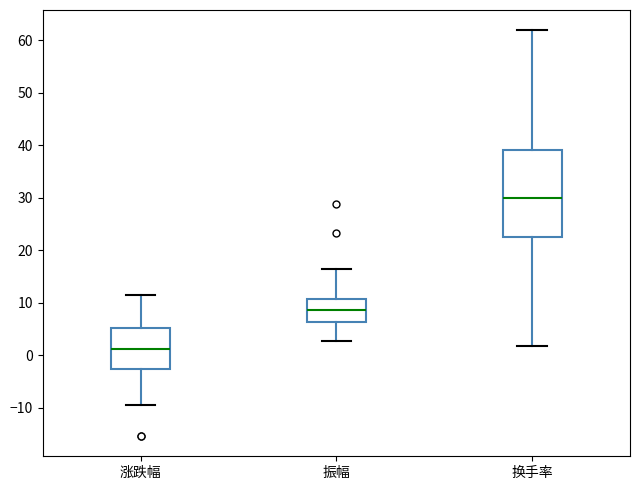

Reading left to right, read every box against the y-axis: the position of its median line, the range the box covers, and the ends of its whiskers. The values are not printed on the chart, so give them approximately, as read against the axis.

涨跌幅: median 1, box -3 to 5, whiskers -9 to 11
振幅: median 9, box 6 to 11, whiskers 3 to 16
换手率: median 30, box 23 to 39, whiskers 2 to 62